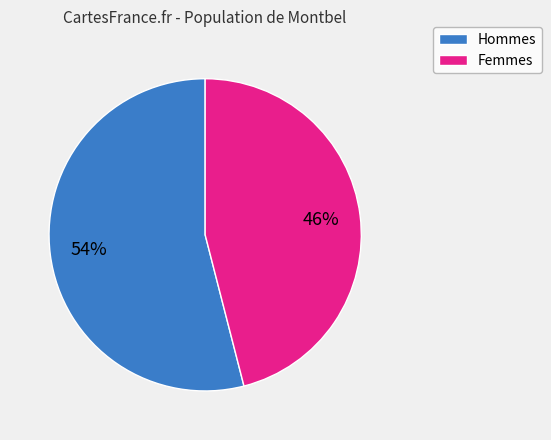

Is there any slice that represents more than half of the pie?

Yes